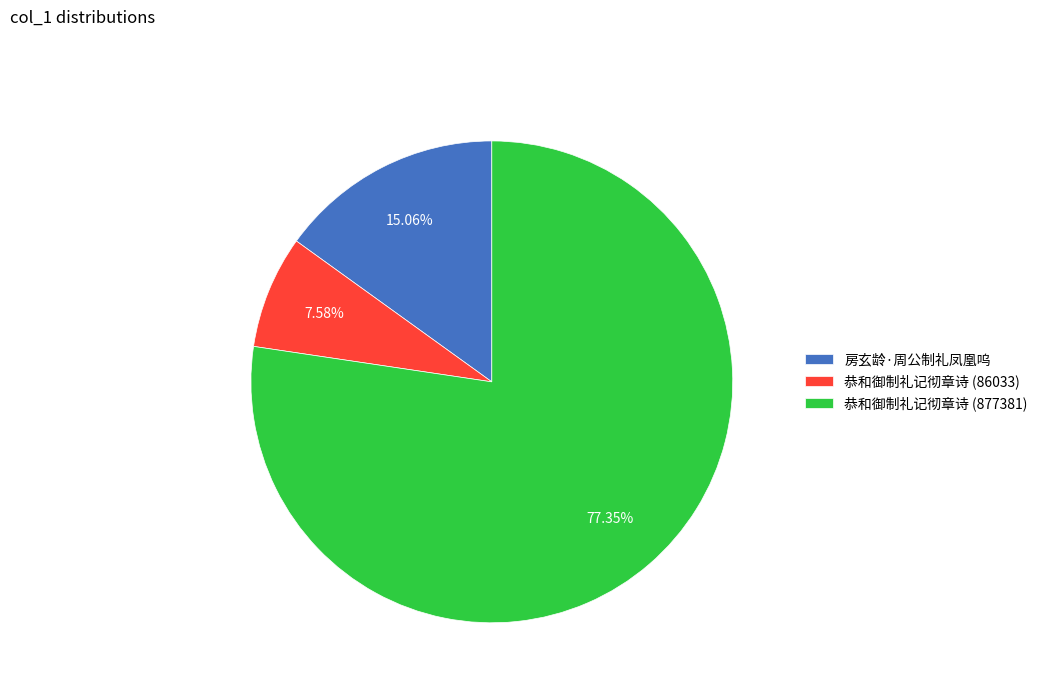

What is the ratio of the value at 恭和御制礼记彻章诗 (877381) to the value at 房玄龄·周公制礼凤凰呜?

5.1